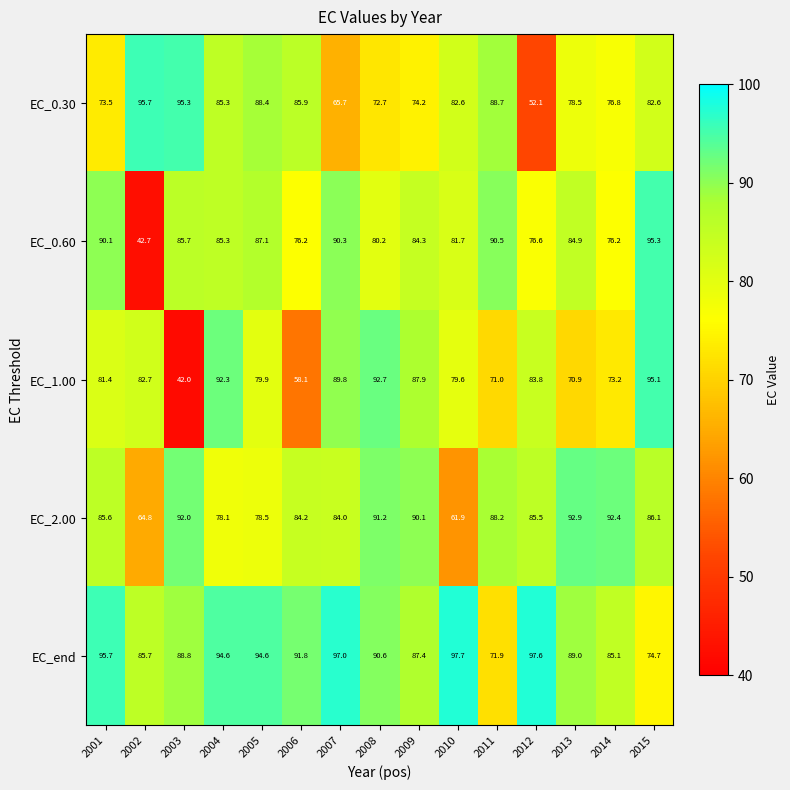

What is the minimum value shown in the chart?

42.0